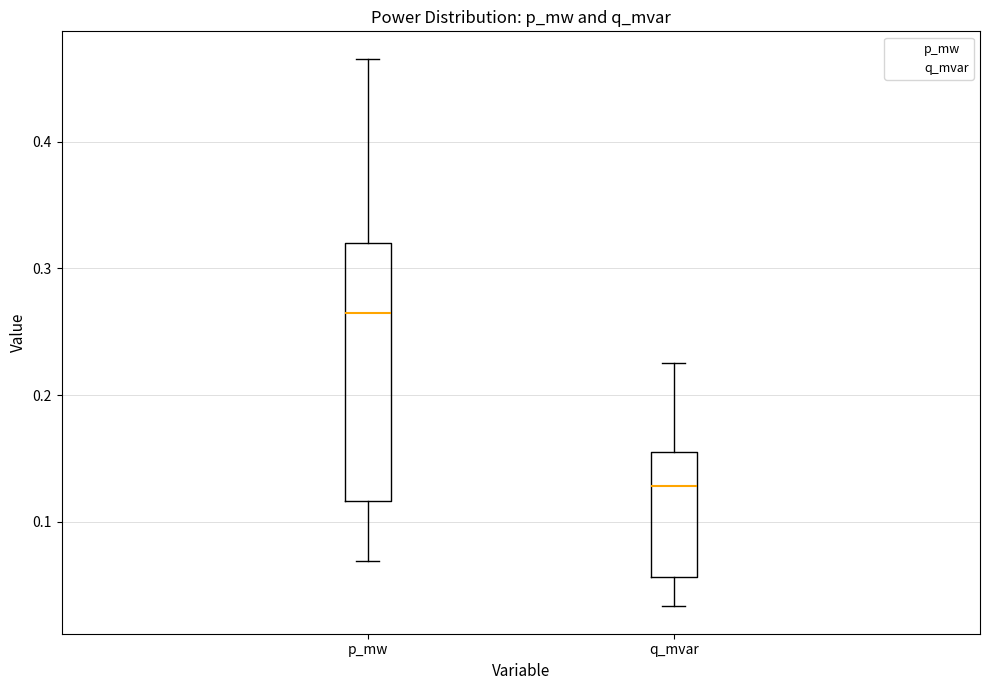

Which box is the tallest, from its lower edge to its upper edge?

p_mw